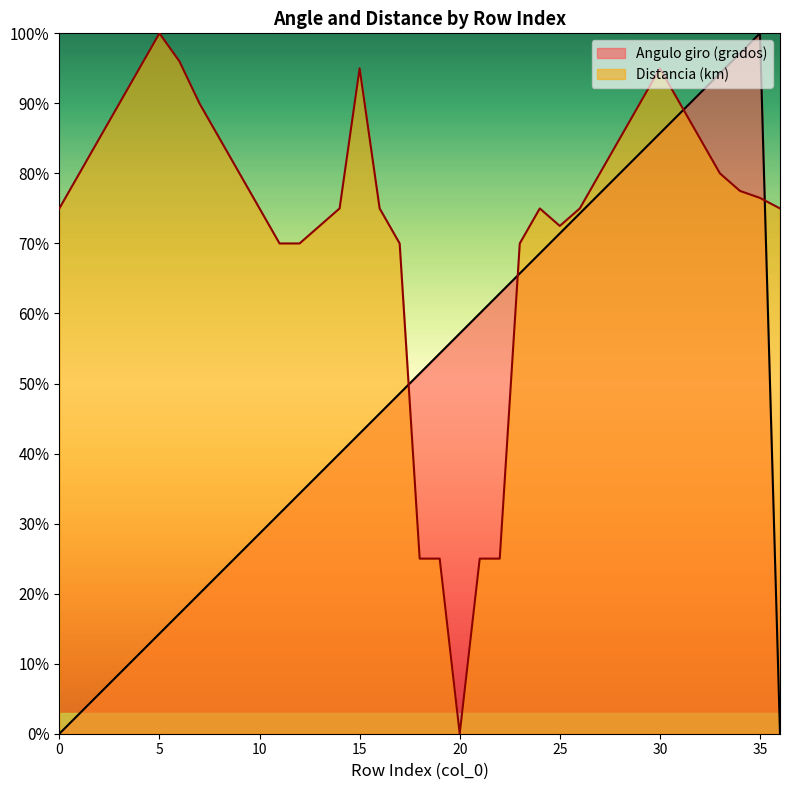

At how many categories does at least one series exceed 0?

37